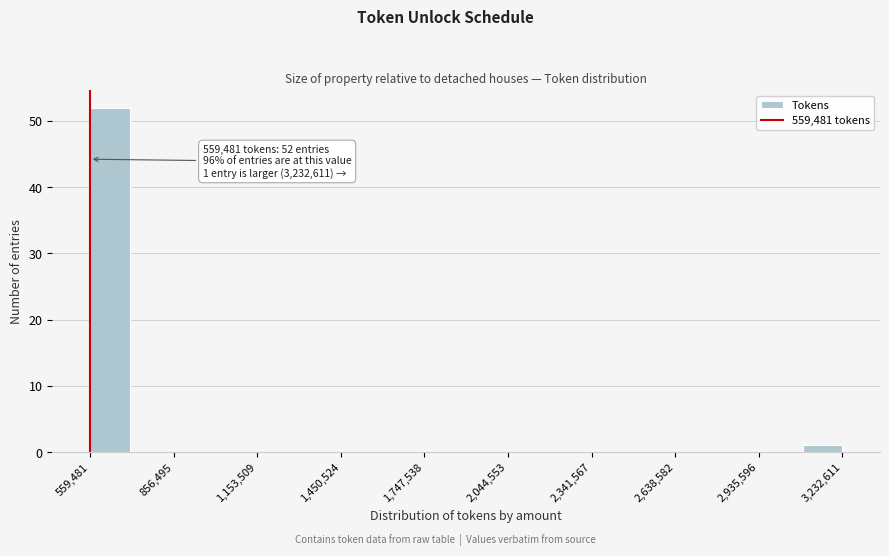

Read against the x-axis, roughly where is the centre of the tallest bar?

650000